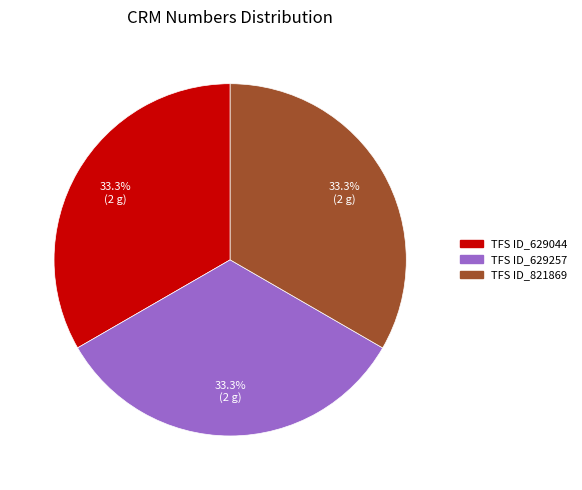

Is it true that TFS ID_629257 is 33% of the pie?

True